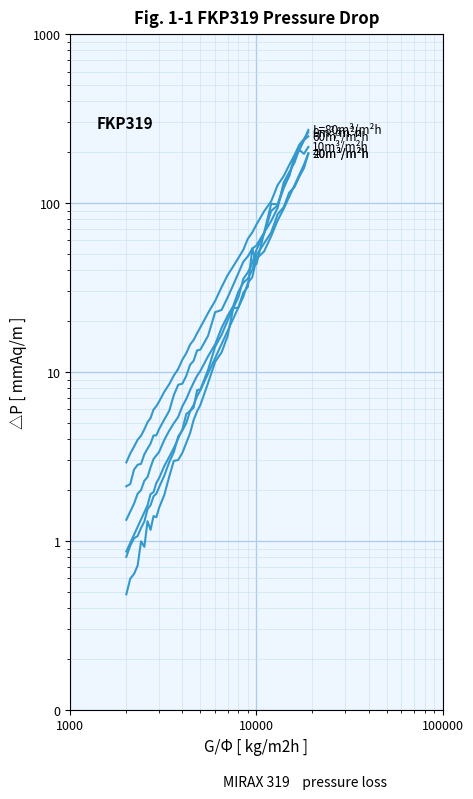

How many categories are shown in the chart?

40